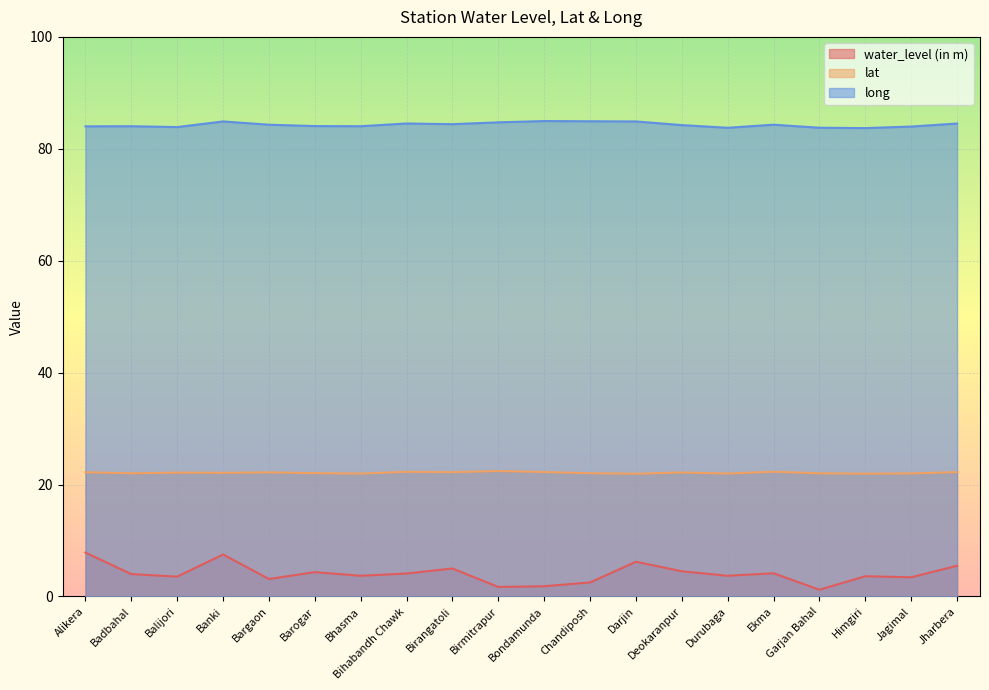

What position from the right is Himgiri?

3